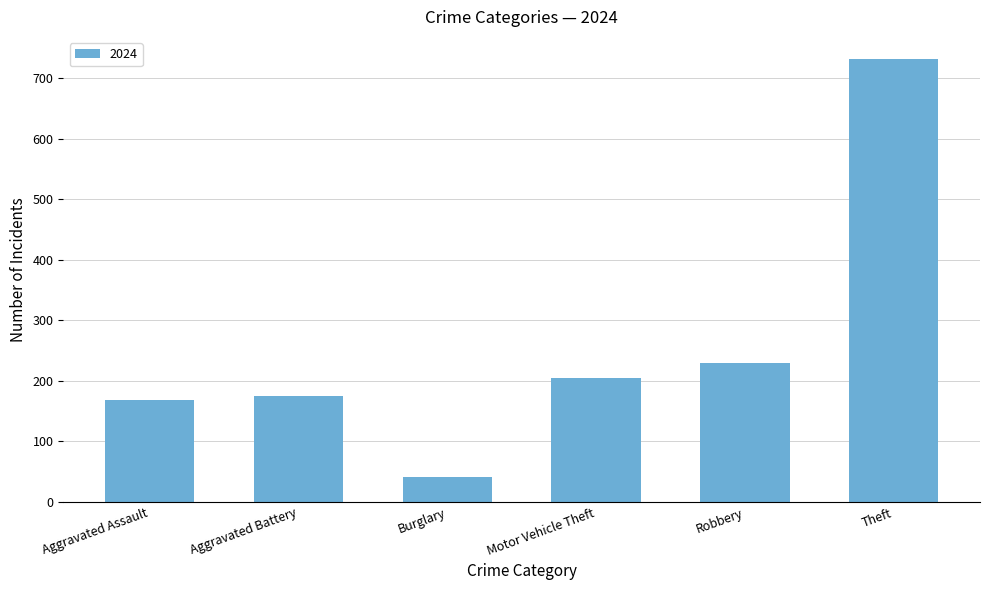

Does the chart contain any negative values?

No